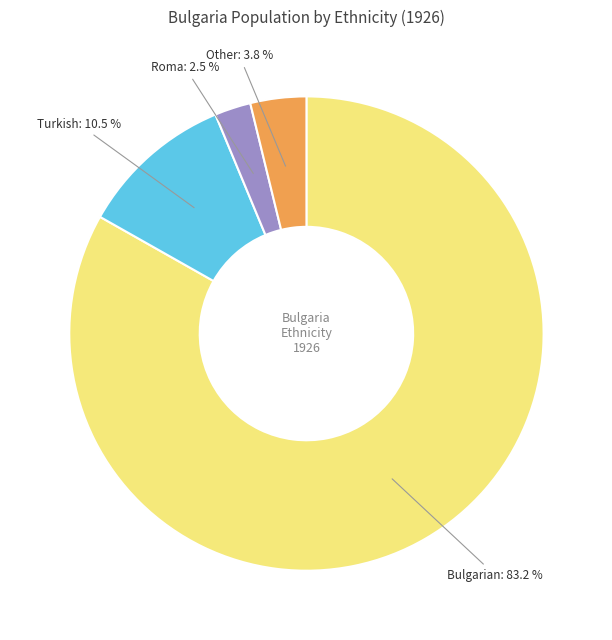

Does any single category account for the majority?

Yes